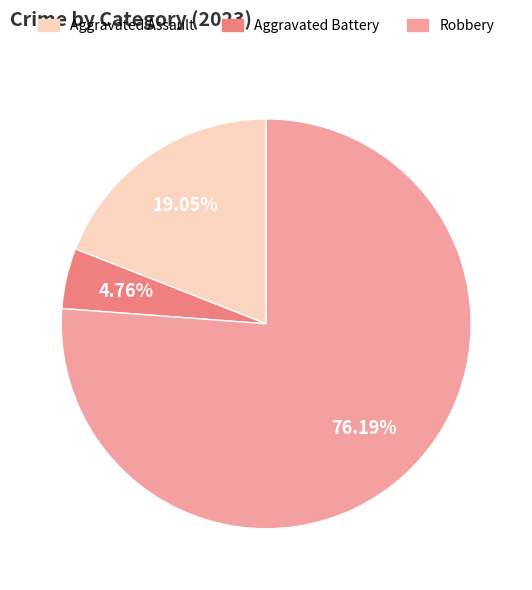

What percentage is NOT represented by Robbery?

23.8%